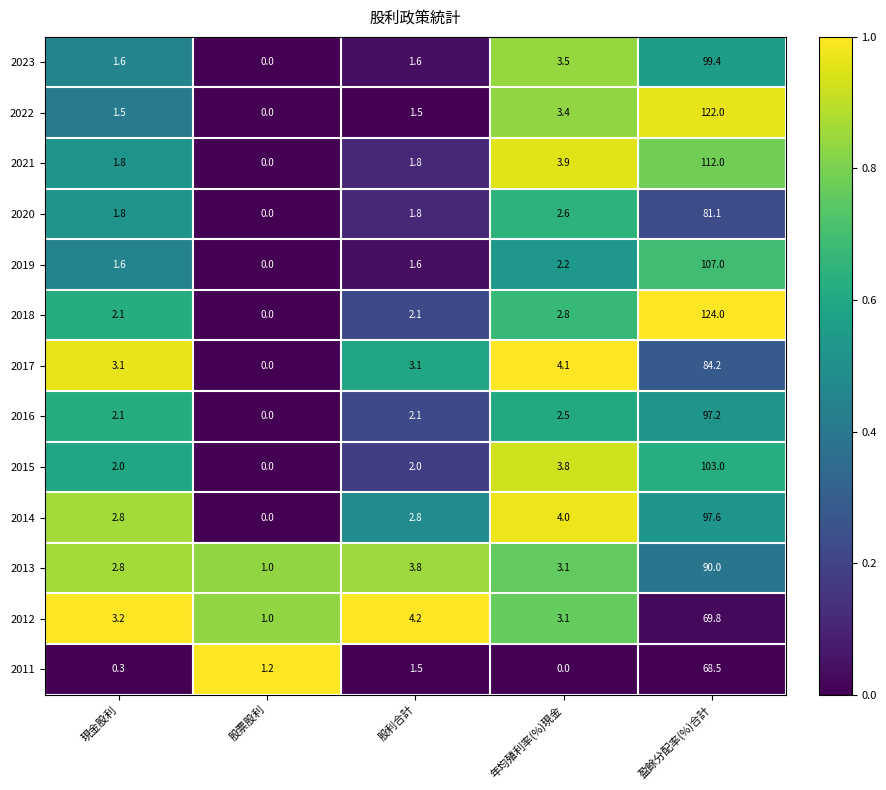

Is it true that 2017 equals -40.4 at 股票股利?

False